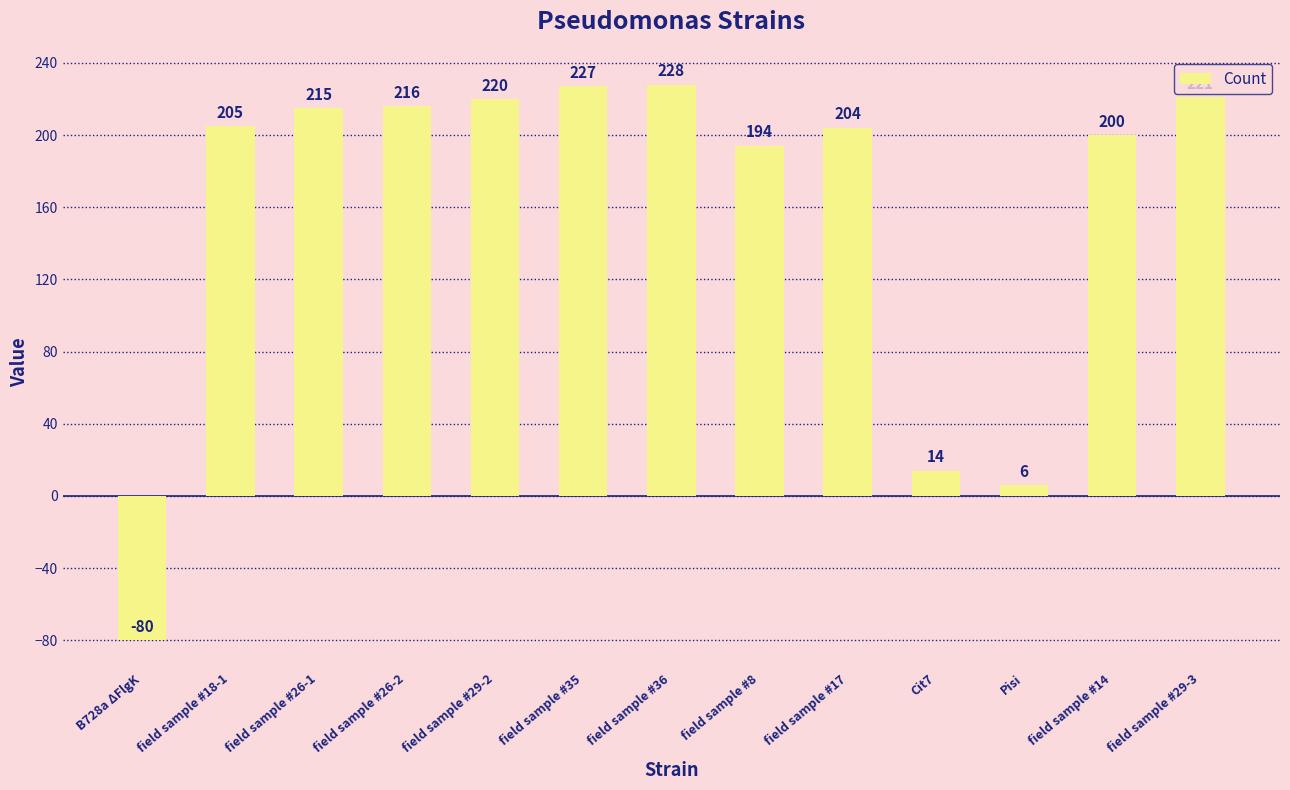

Are the bars horizontal?

No